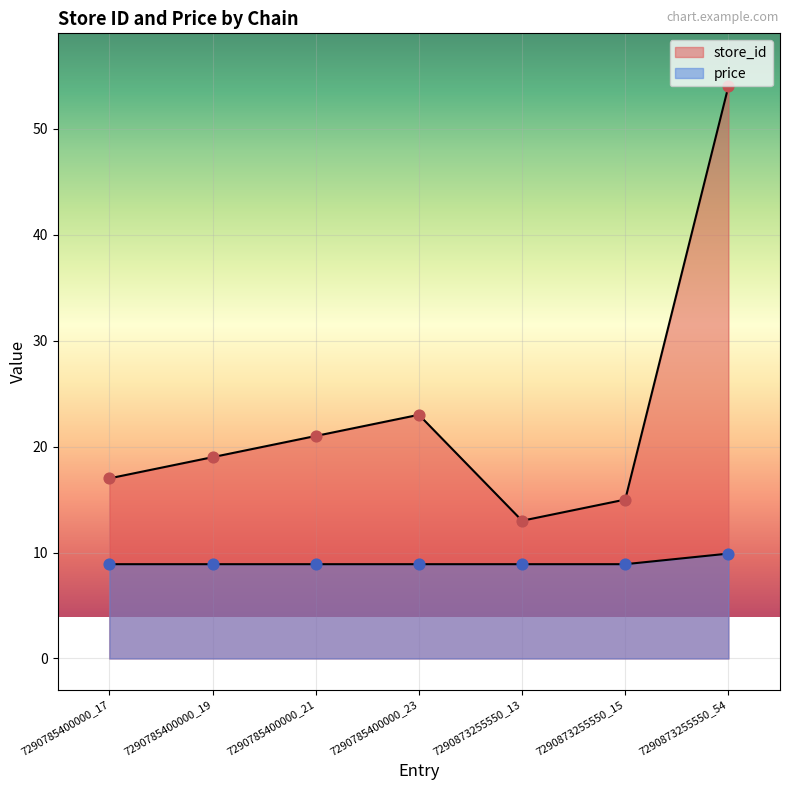

Which series reaches the minimum Y coordinate?

price